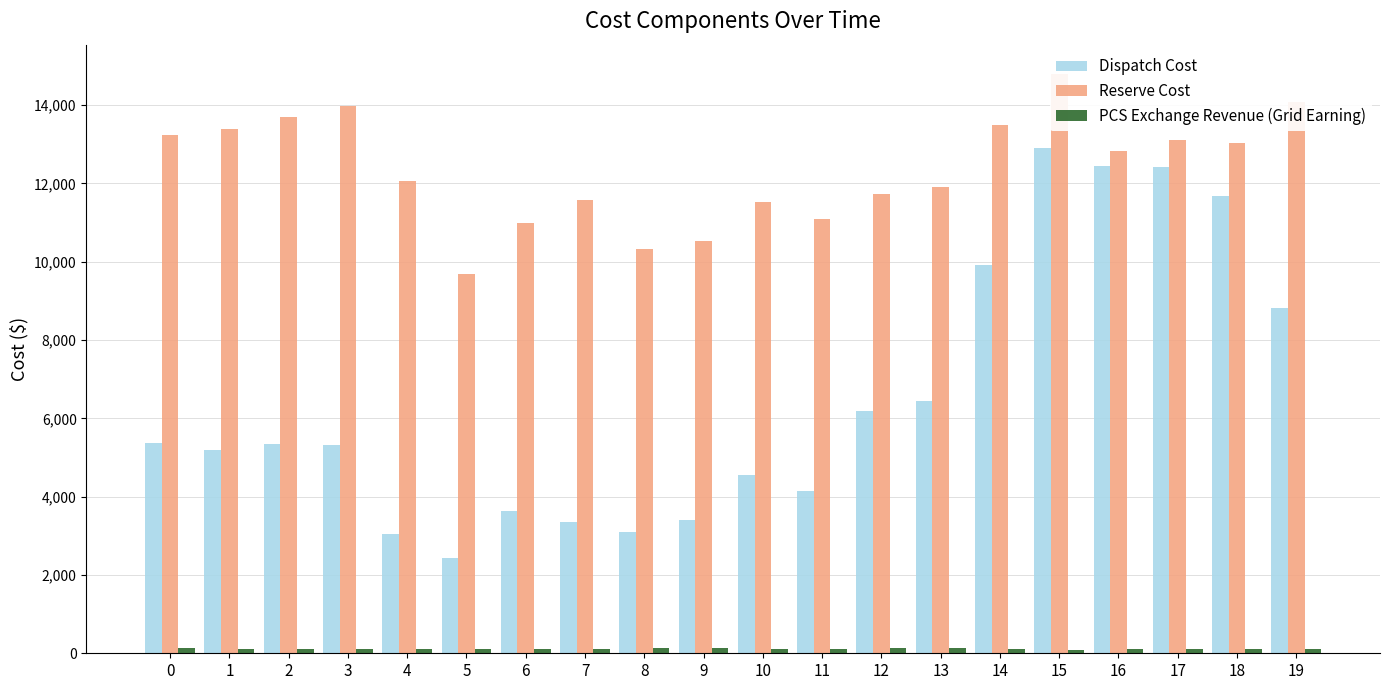

How many series are shown in this chart?

3